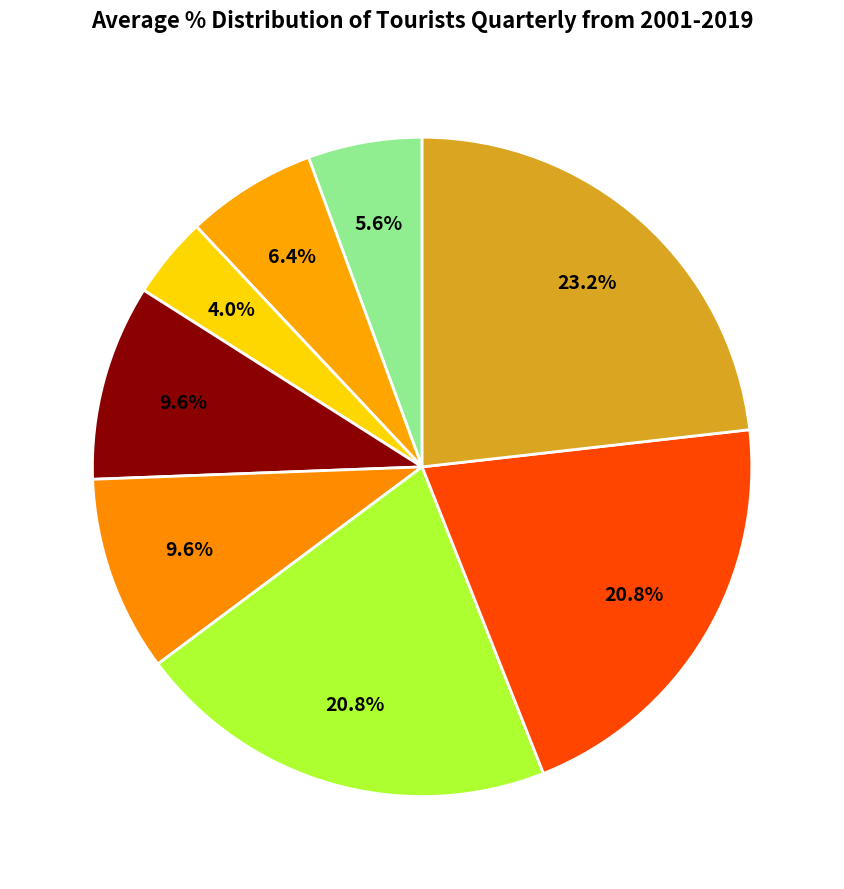

Rank the categories by value from highest to lowest.

i11, i9, i10, i7, i8, i5, i4, i6